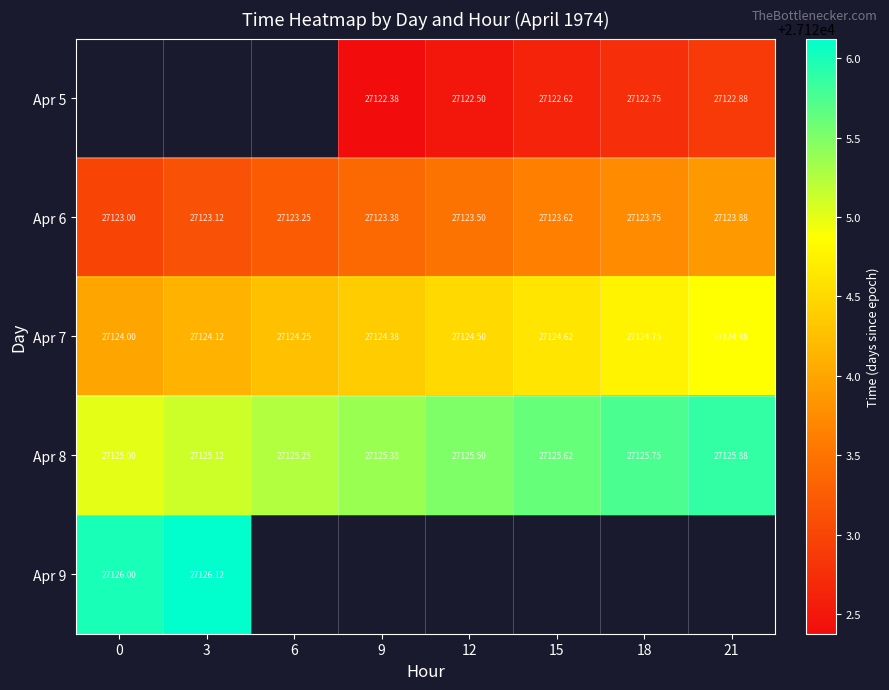

Is the value of Apr 5 at 18 greater than the value of Apr 6 at 15?

No